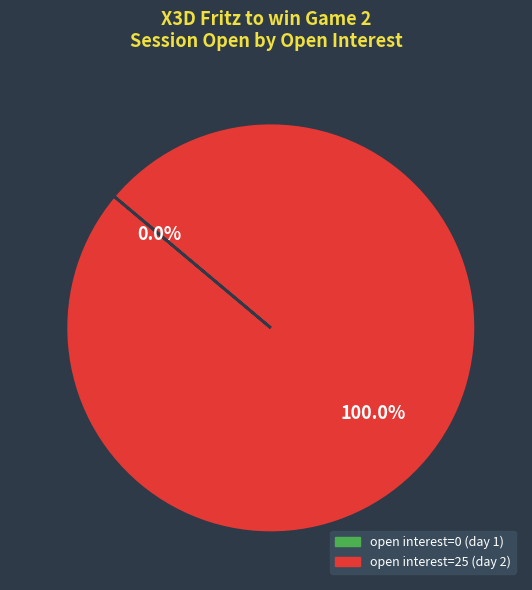

Is it true that 25 is 90% of the pie?

False